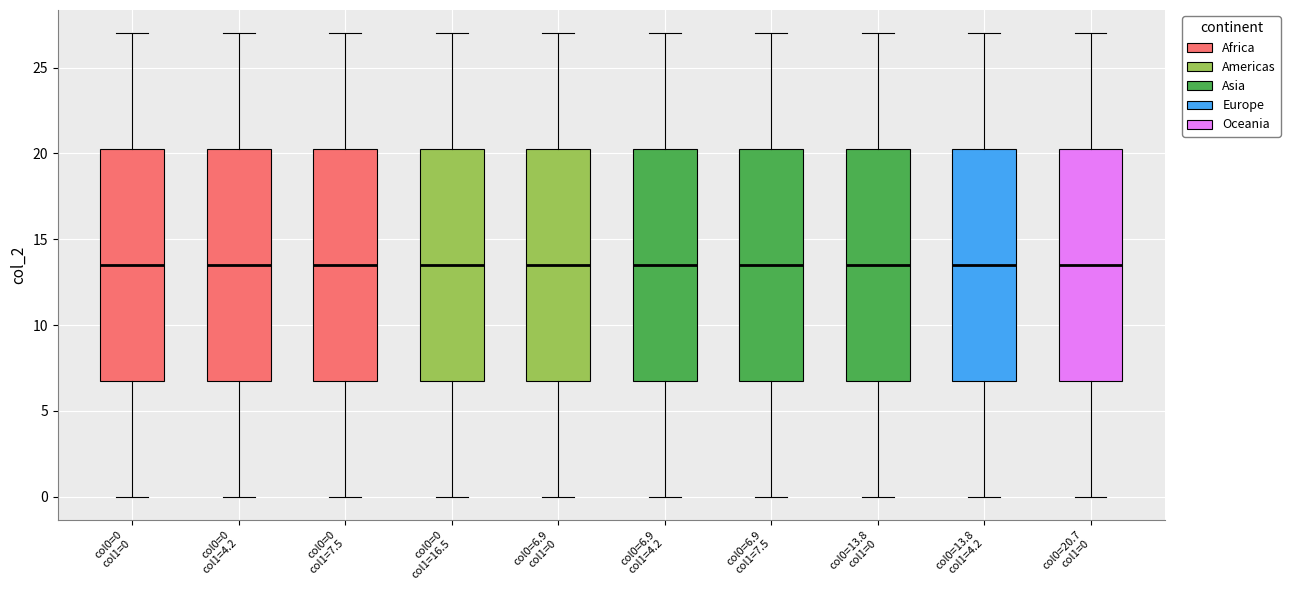

Reading left to right, read every box against the y-axis: the position of its median line, the range the box covers, and the ends of its whiskers. The values are not printed on the chart, so give them approximately, as read against the axis.

col0=0 col1=0: median 13.5, box 7.0 to 20.5, whiskers 0.0 to 27.0
col0=0 col1=4.2: median 13.5, box 7.0 to 20.5, whiskers 0.0 to 27.0
col0=0 col1=7.5: median 13.5, box 7.0 to 20.5, whiskers 0.0 to 27.0
col0=0 col1=16.5: median 13.5, box 7.0 to 20.5, whiskers 0.0 to 27.0
col0=6.9 col1=0: median 13.5, box 7.0 to 20.5, whiskers 0.0 to 27.0
col0=6.9 col1=4.2: median 13.5, box 7.0 to 20.5, whiskers 0.0 to 27.0
col0=6.9 col1=7.5: median 13.5, box 7.0 to 20.5, whiskers 0.0 to 27.0
col0=13.8 col1=0: median 13.5, box 7.0 to 20.5, whiskers 0.0 to 27.0
col0=13.8 col1=4.2: median 13.5, box 7.0 to 20.5, whiskers 0.0 to 27.0
col0=20.7 col1=0: median 13.5, box 7.0 to 20.5, whiskers 0.0 to 27.0